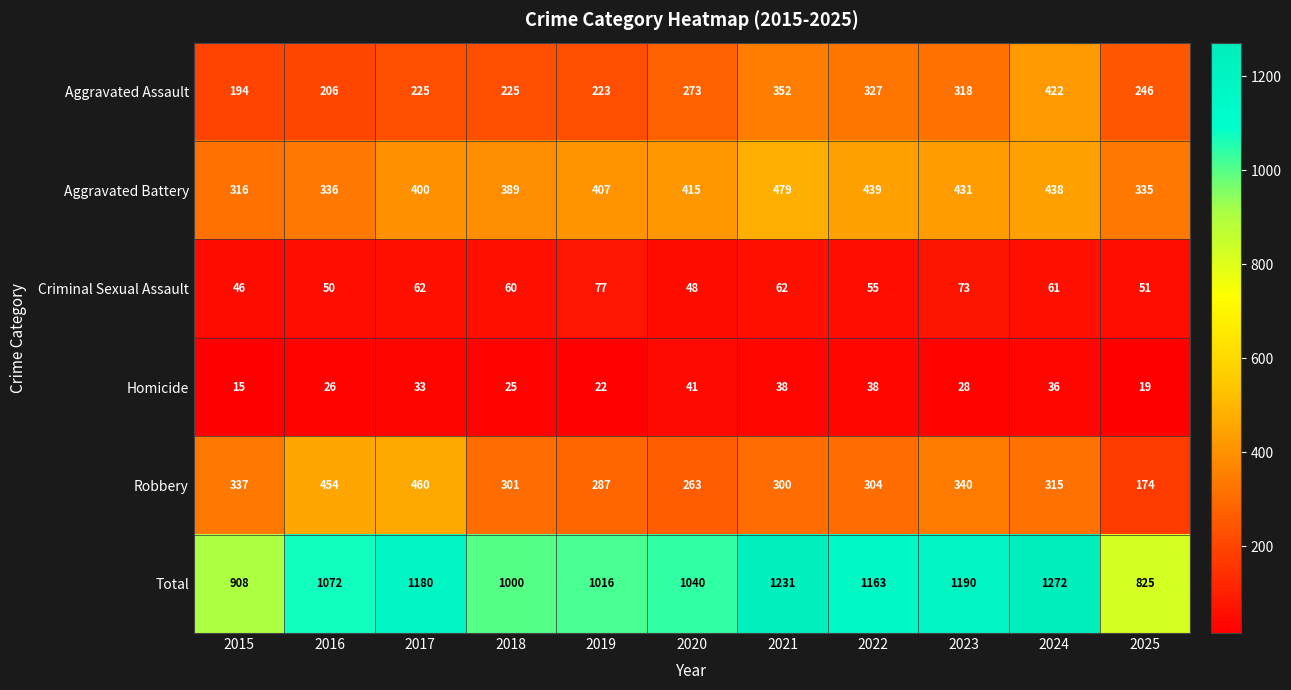

True or false: Homicide has a value of 66 at 2021.

False